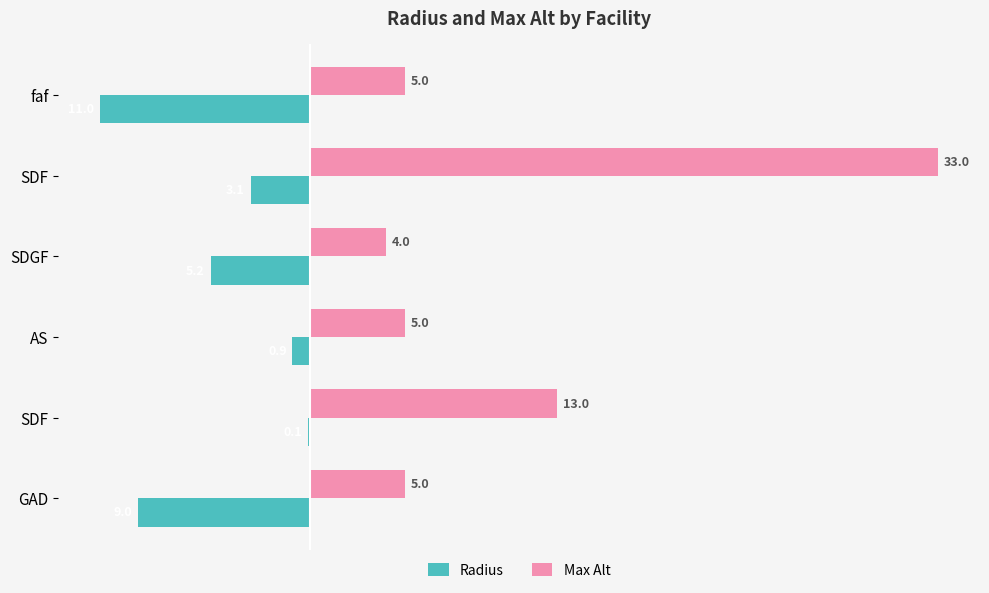

What is the value of the Max Alt bar at the 4th from the left?

5.0